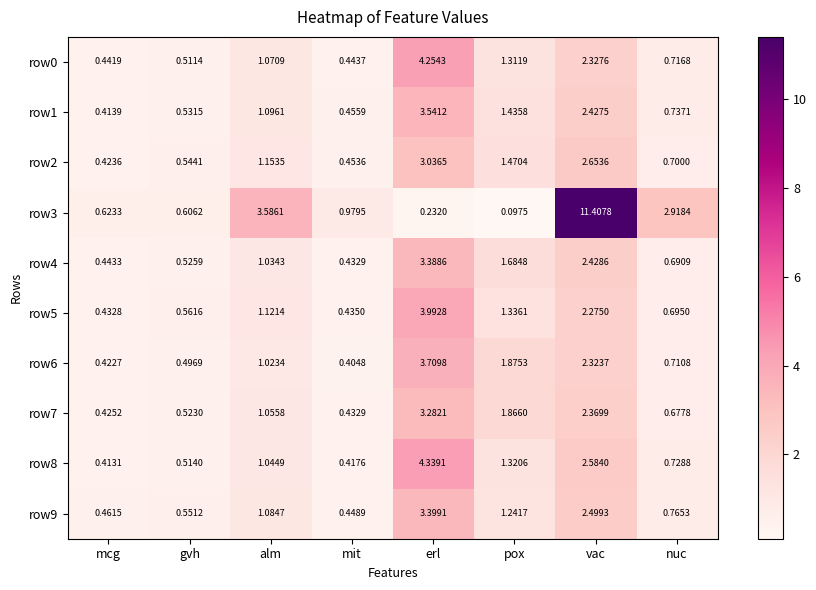

Which category has the highest value in the row8 series?

erl